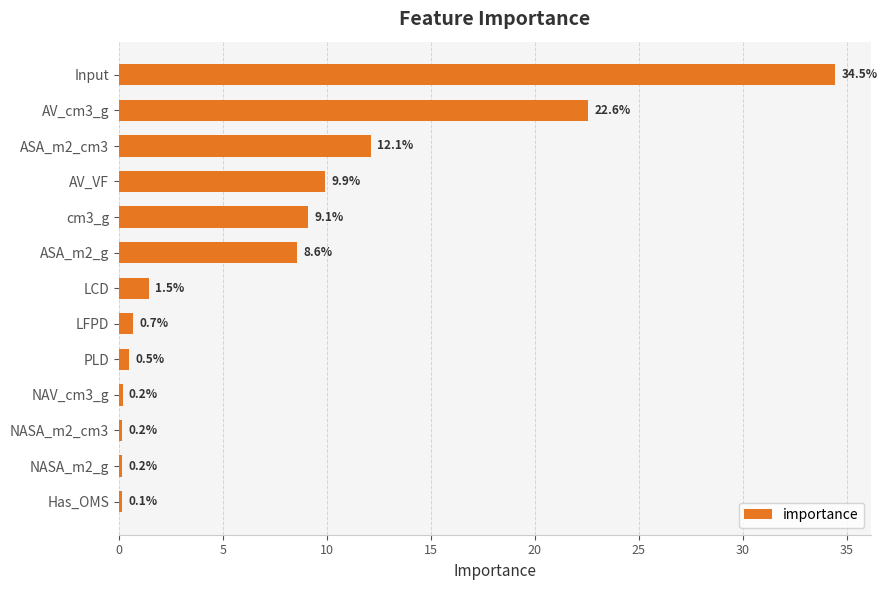

Count the number of data series in this chart.

1